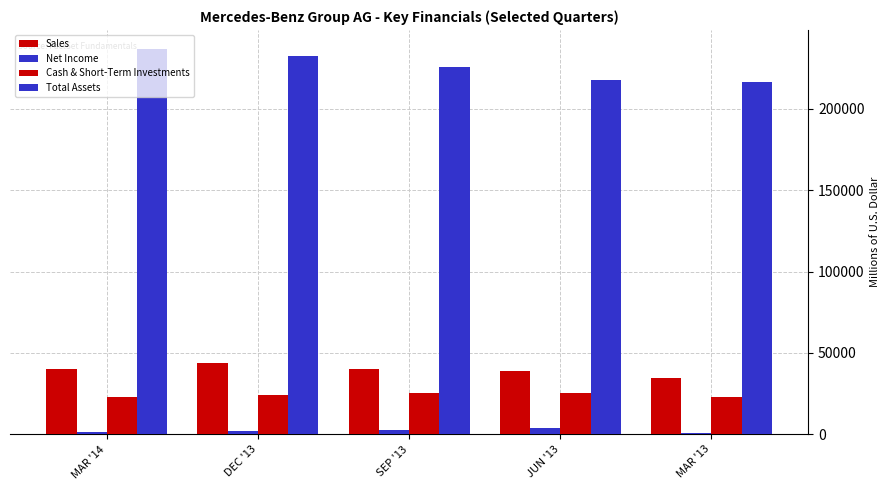

What is the label of the 4th bar from the right?

DEC '13